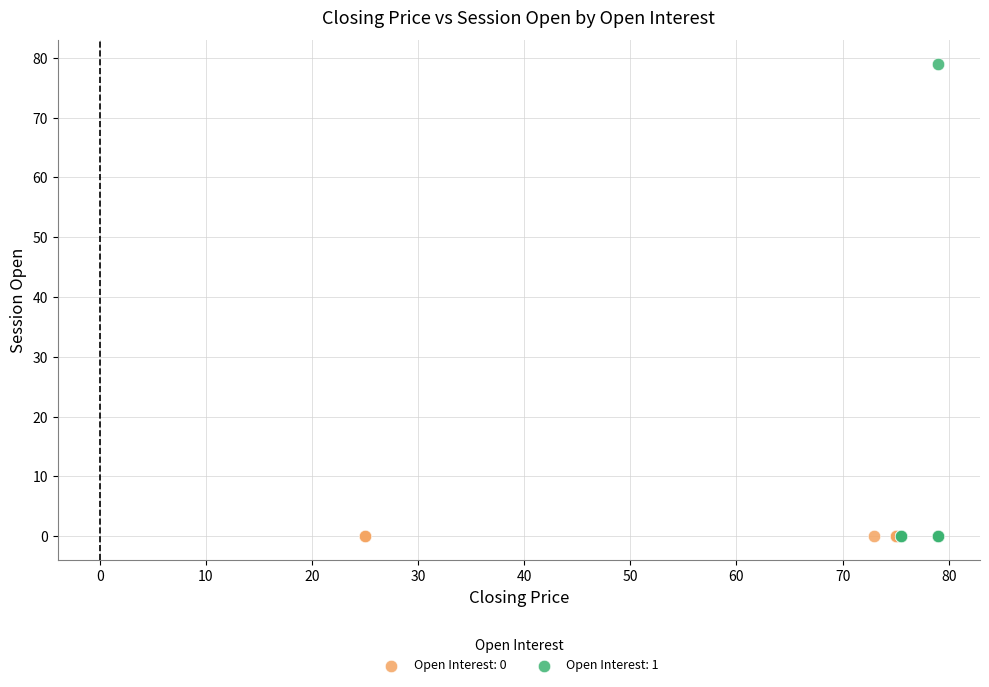

Which series reaches the maximum Y coordinate?

Open Interest: 1